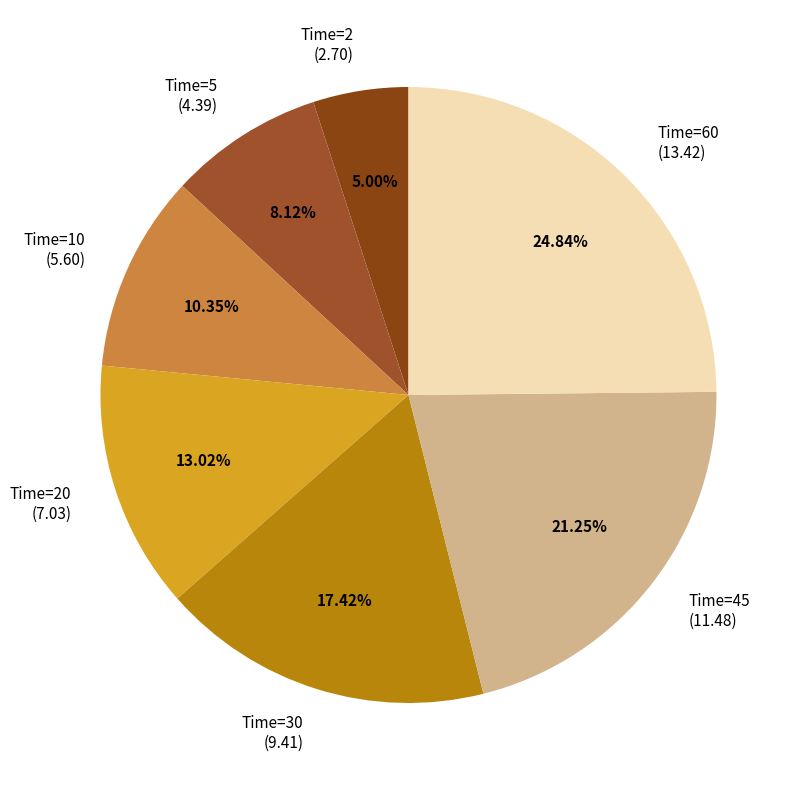

How many slices are in this pie chart?

7